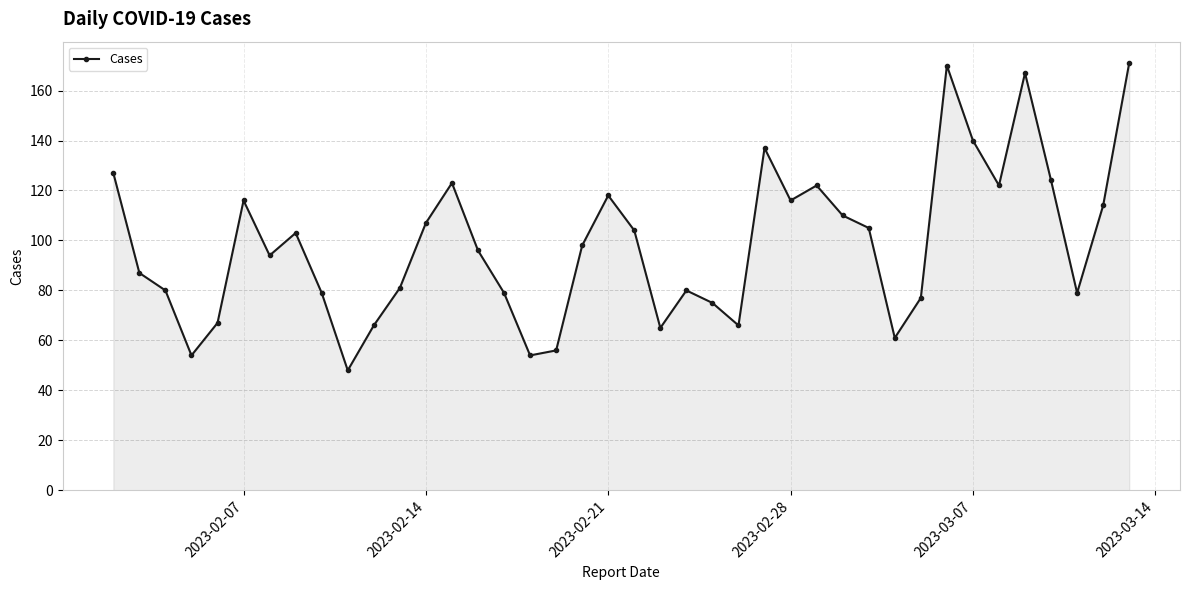

What is the average value?

98